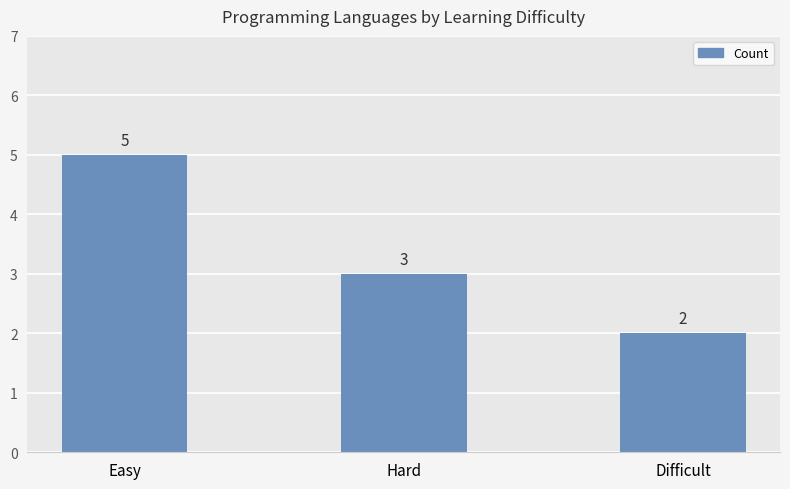

What is the difference between the values at Easy and Difficult?

3